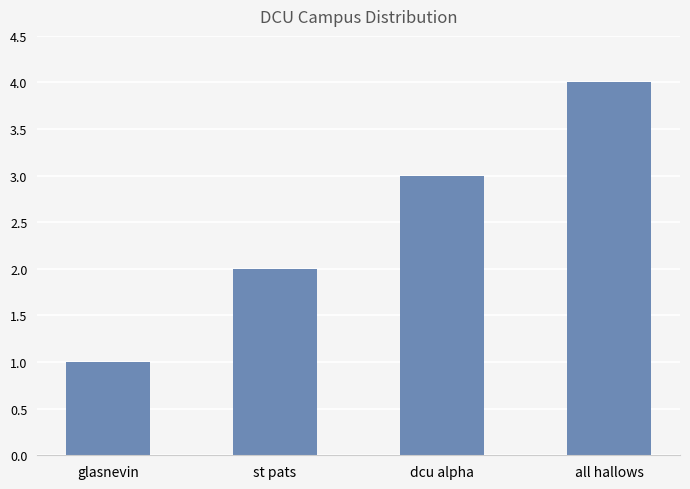

What is the difference between the second highest and second lowest values?

1